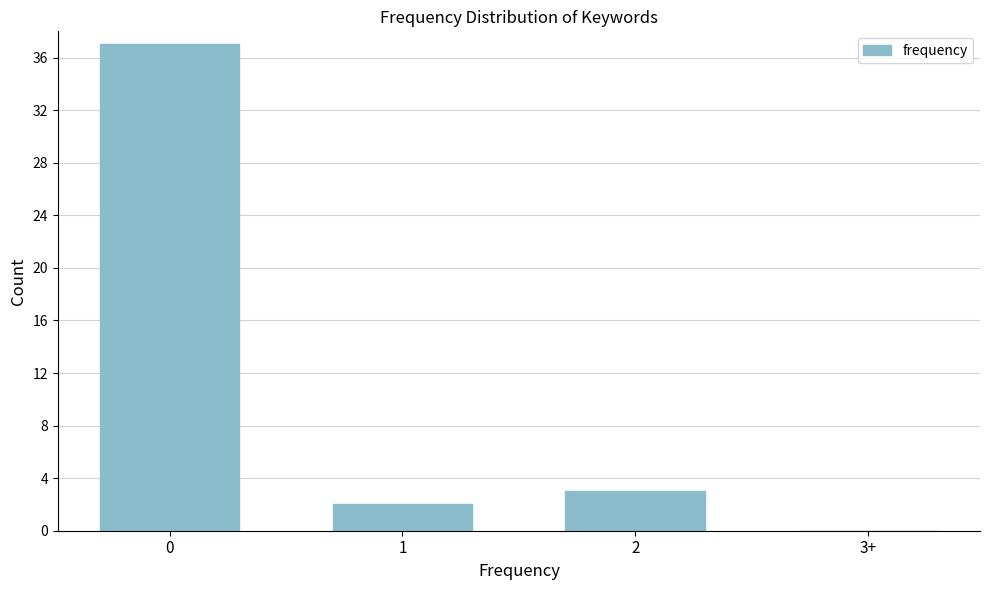

Reading left to right, extract all data points from this chart.

0=37	1=2	2=3	3+=0